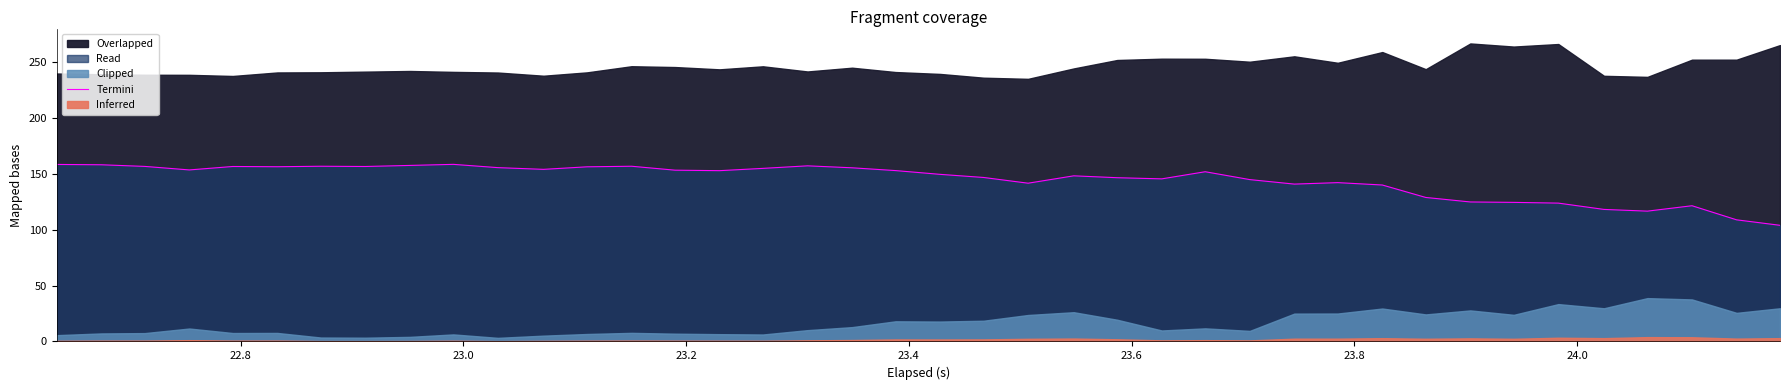

How many values are below 152?

20